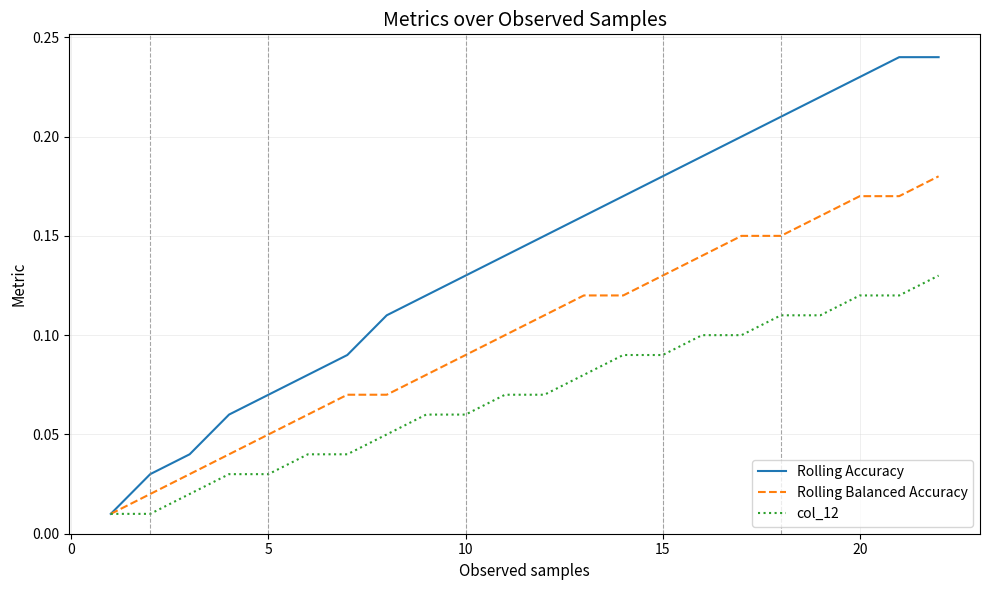

Rank the series by their average value, from lowest to highest.

col_12, Rolling Balanced Accuracy, Rolling Accuracy